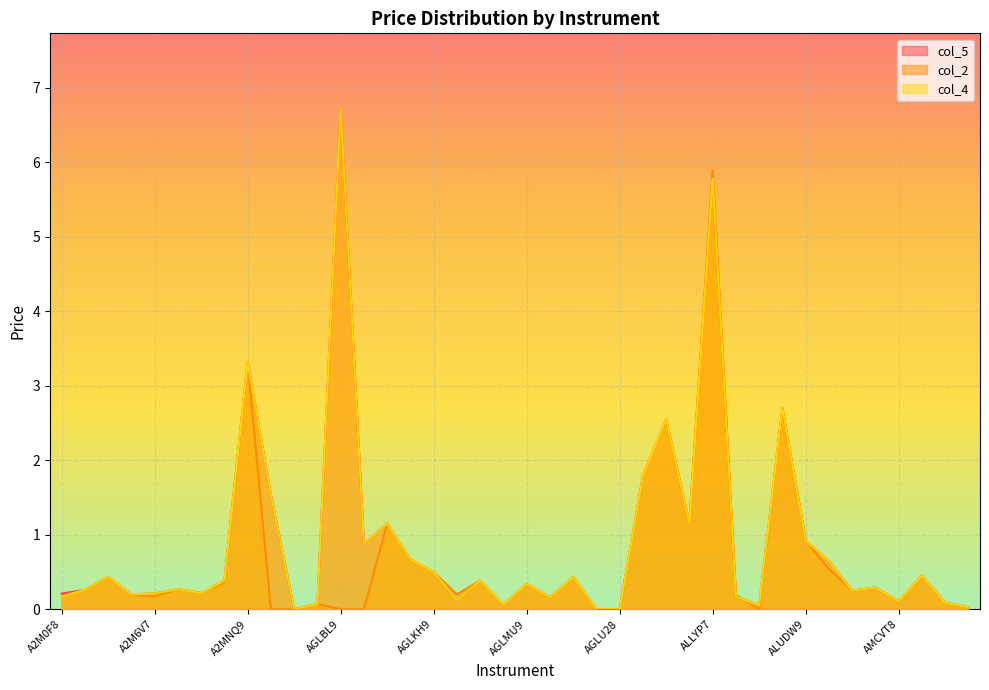

Which series has the widest spread of values?

col_5